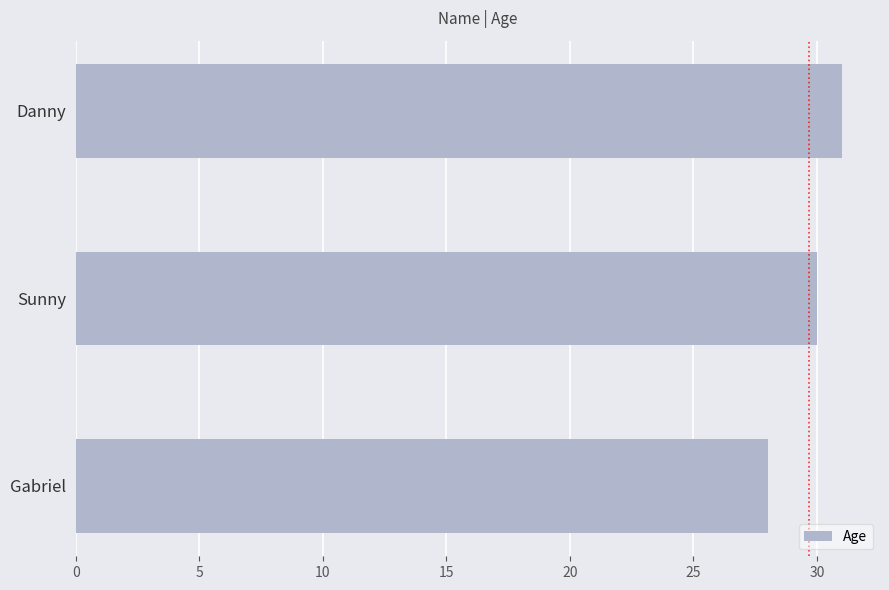

What is the greatest value displayed?

31